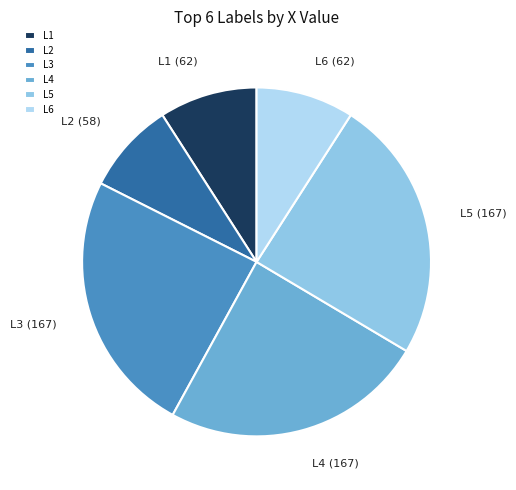

Which category has the smallest portion of the pie?

L2